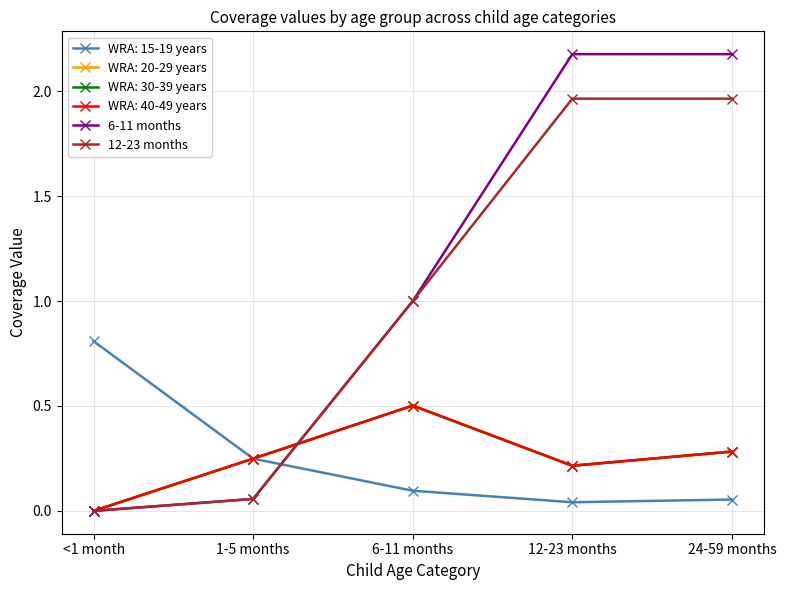

Does the chart have visible grid lines?

Yes